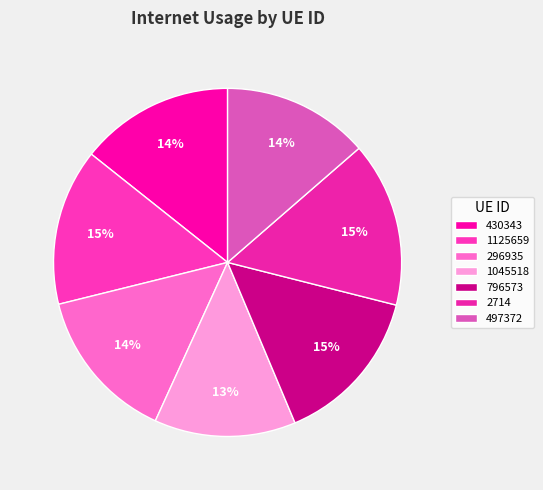

To the nearest percent, what portion does 1045518 represent?

13%